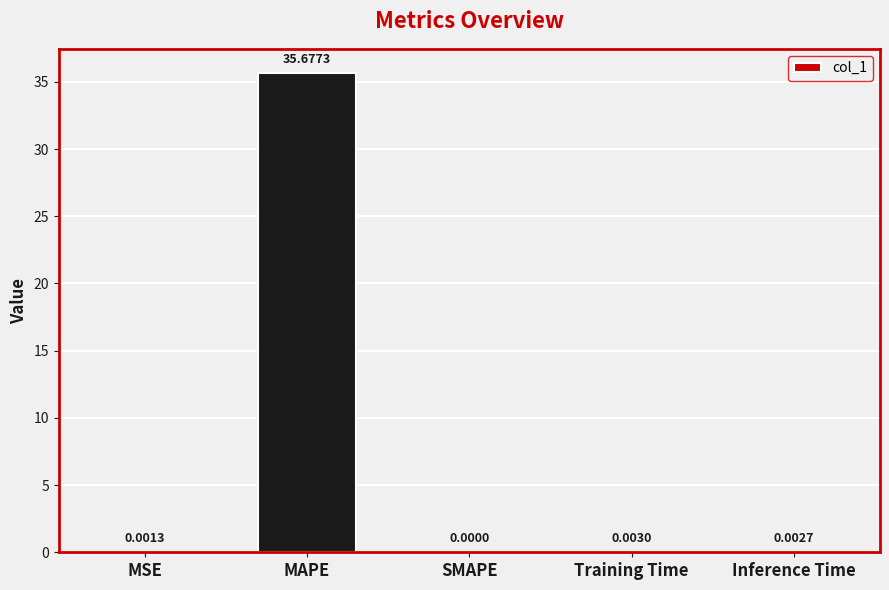

What is the sum of all values?

35.7